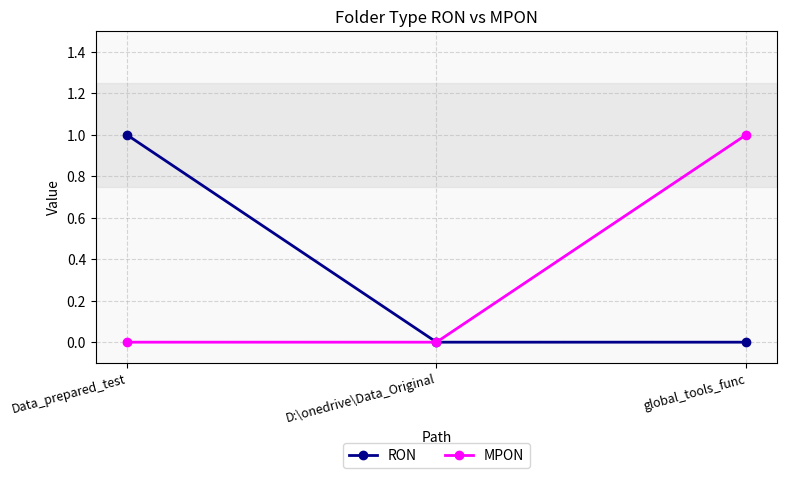

What position from the left is global_tools_func?

3